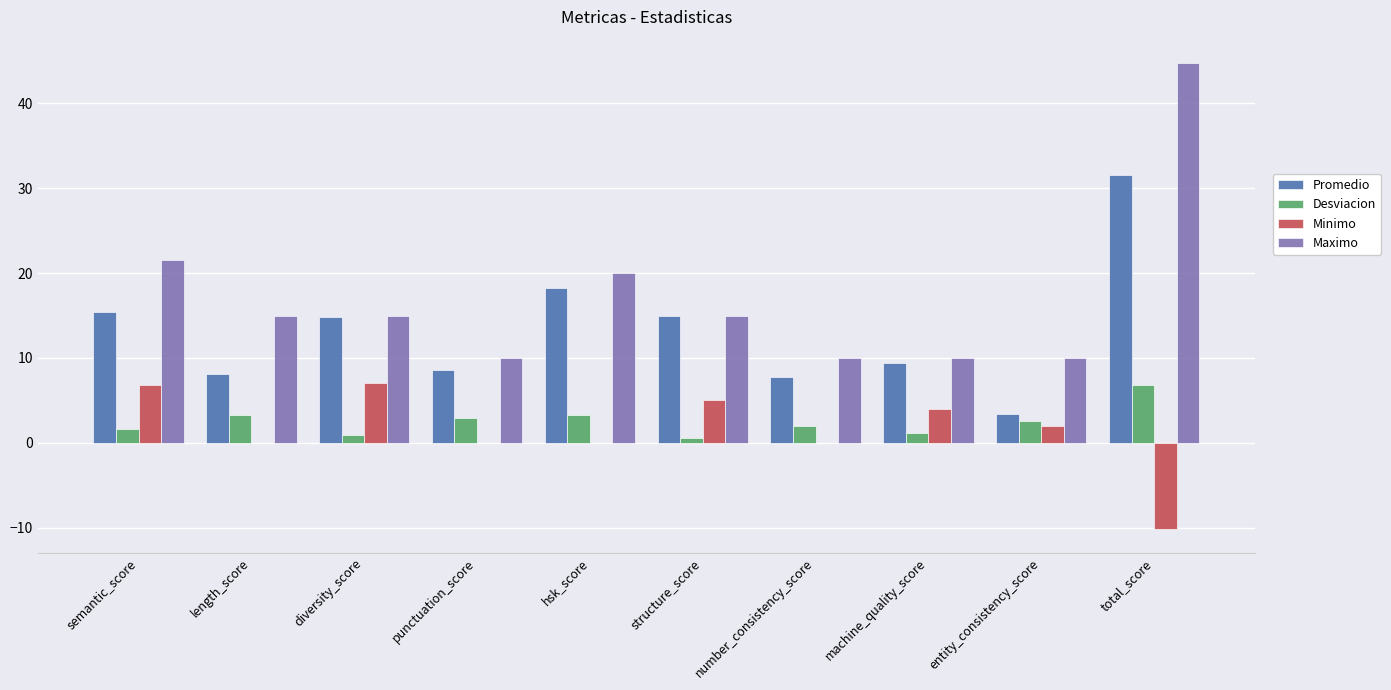

At which label does Maximo reach its peak?

total_score